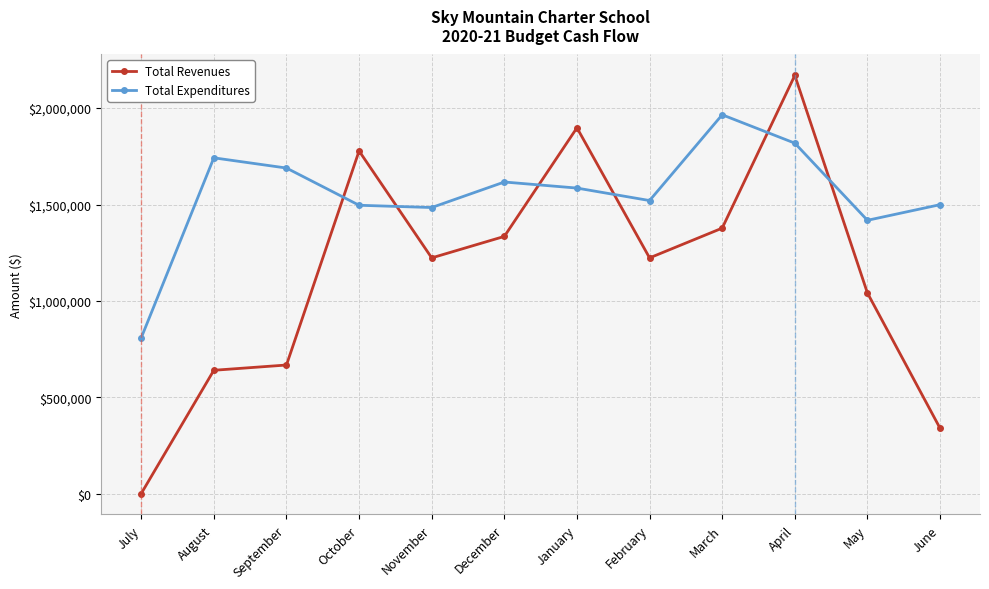

The Total Revenues series shows 534317 at March. True or false?

False